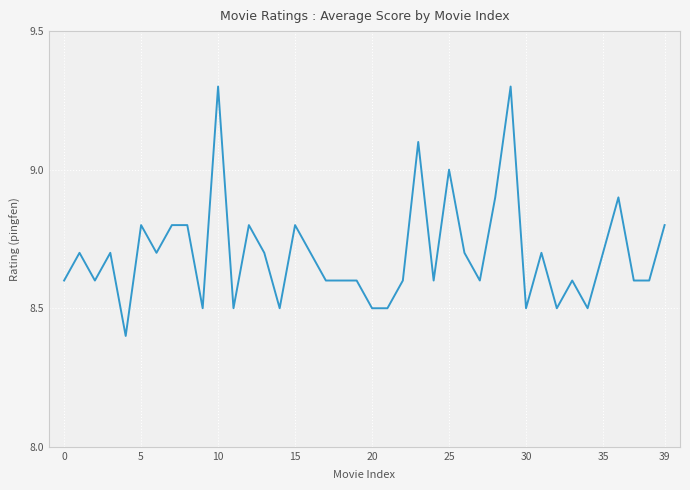

What is the smallest value displayed?

8.4